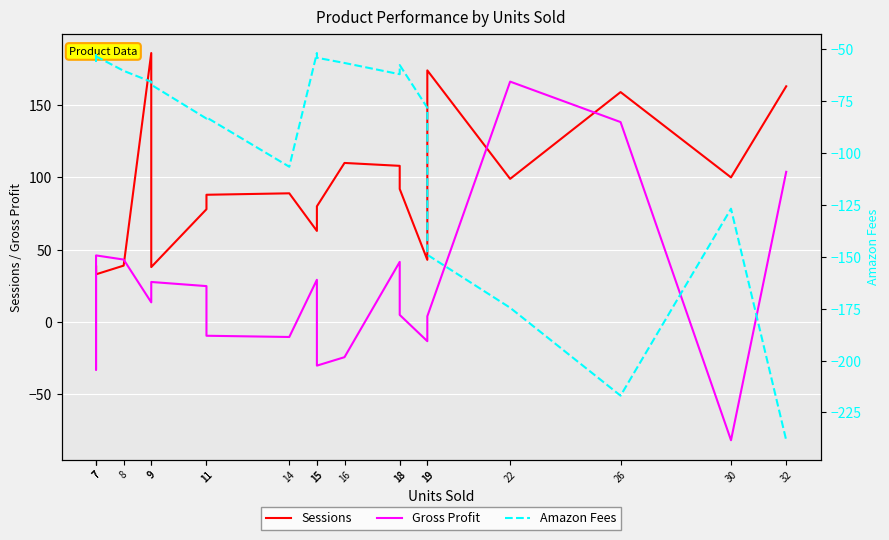

List the labels in order of Gross Profit value, smallest first.

30, 7, 15, 16, 19, 14, 11, 19, 18, 9, 11, 9, 15, 7, 18, 8, 7, 32, 26, 22